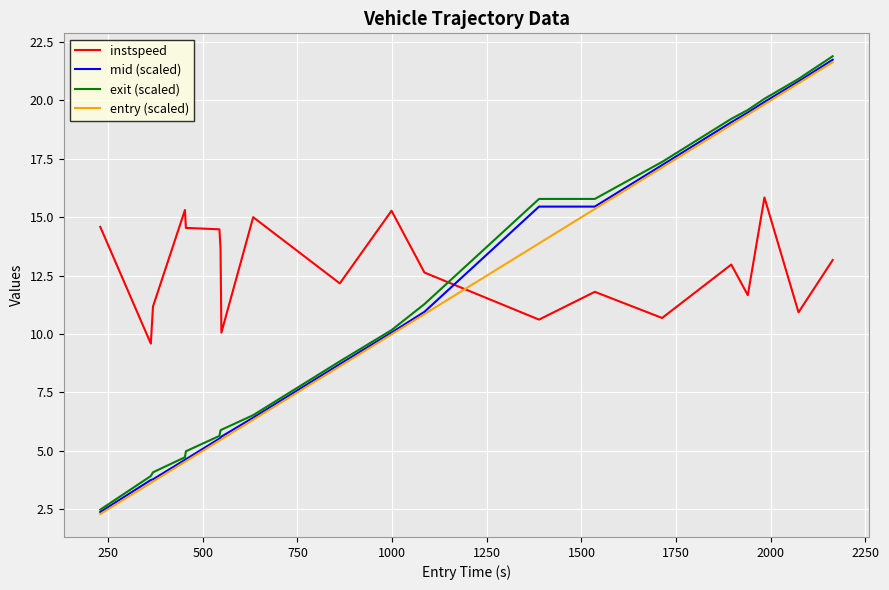

Which series has the largest range (max minus min)?

exit (scaled)